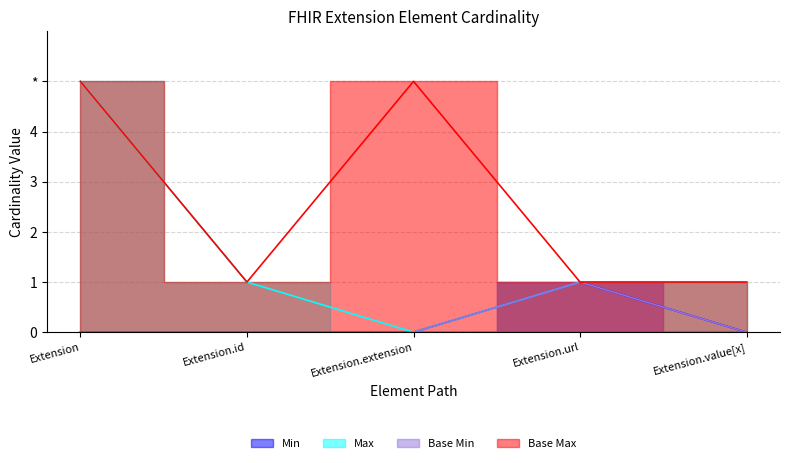

Which series changed the most between Extension.id and Extension.extension?

Base Max